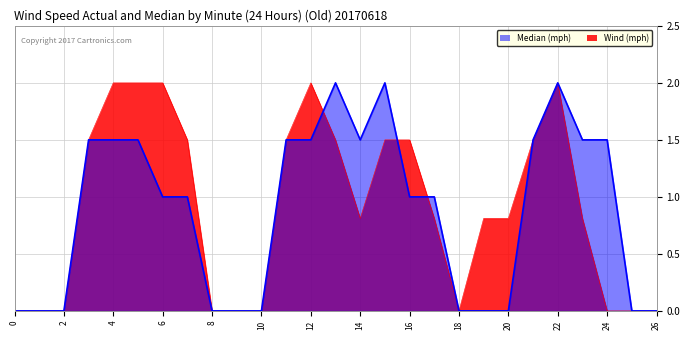

What is the spread (max minus min) of values at 16?

0.5